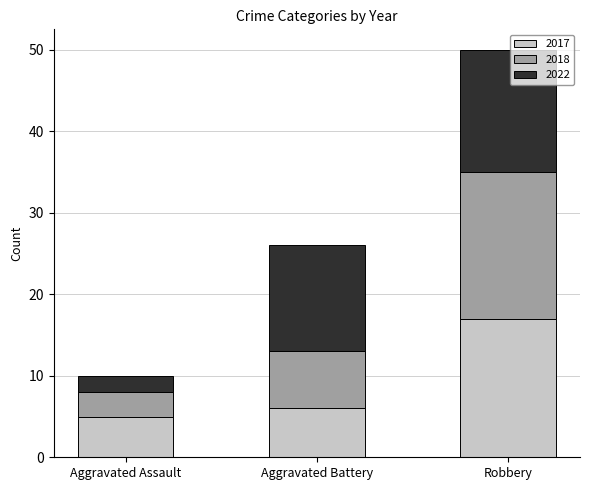

At which category is the sum across all series the highest?

Robbery